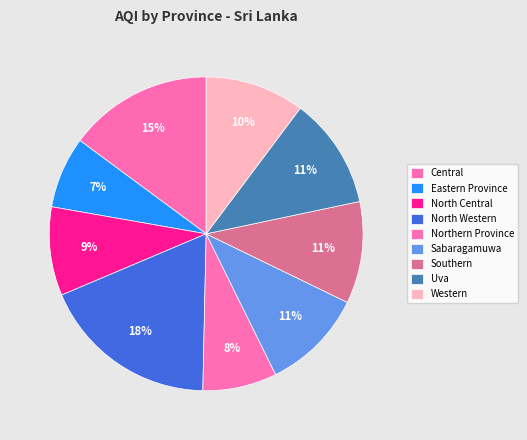

Count the number of slices in the pie.

9